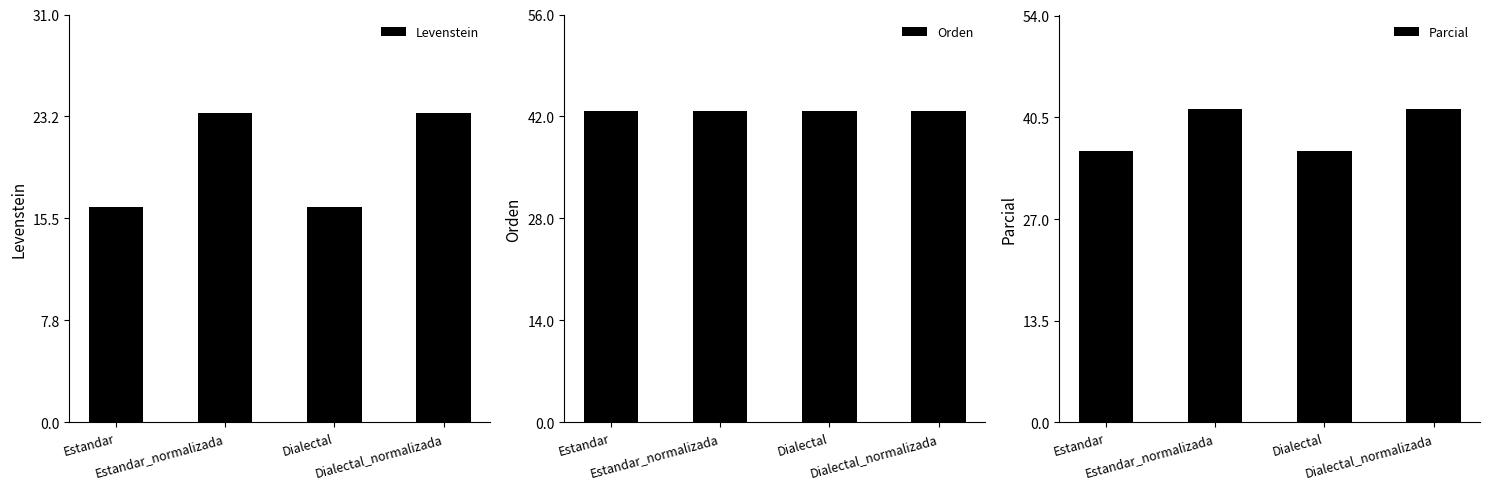

List the labels in order of Orden value, smallest first.

Estandar, Estandar_normalizada, Dialectal, Dialectal_normalizada